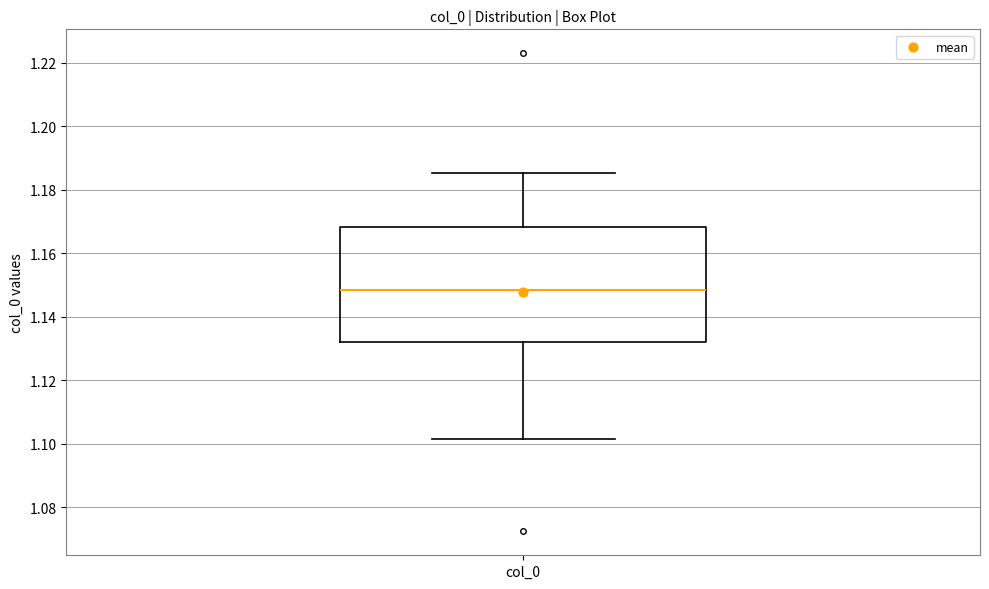

Read this box plot against the y-axis: the position of the median line, the range covered by the box, and the ends of both whiskers. The values are not printed on the chart, so give them approximately, as read against the axis.

median 1.148, box 1.132 to 1.168, whiskers 1.102 to 1.186